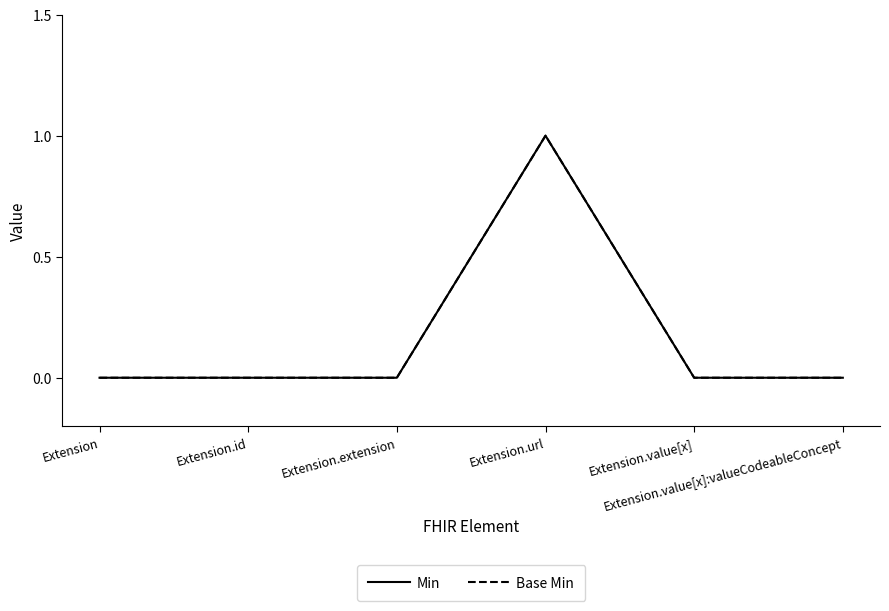

True or false: Base Min and Min intersect in this chart.

False